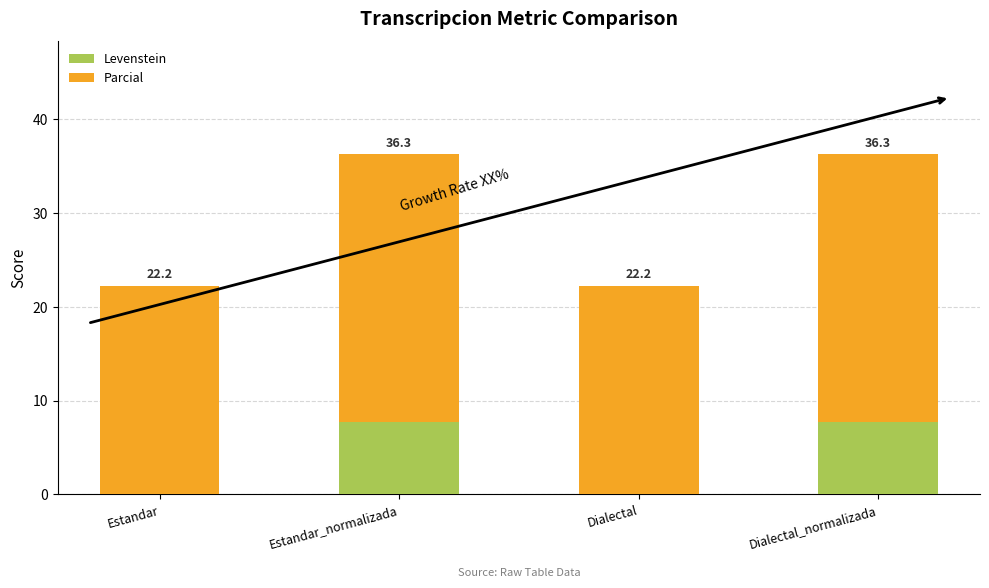

The value of Levenstein at Estandar is 0.0. True or false?

True